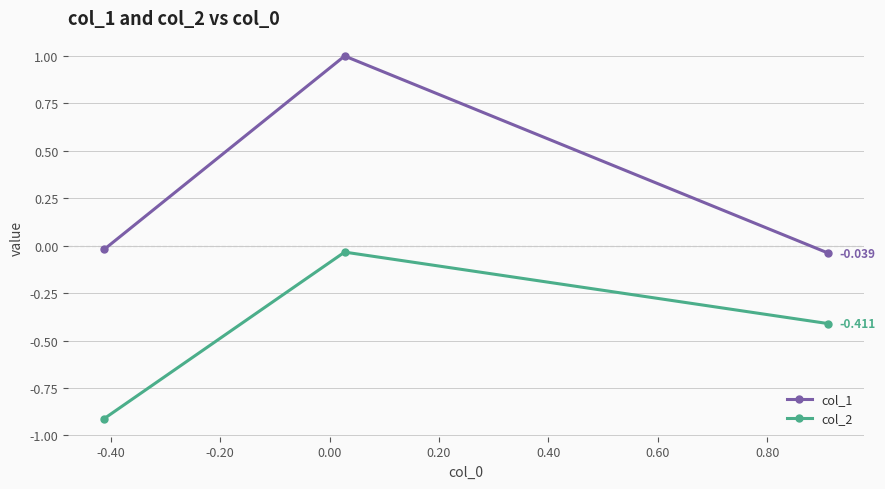

How many series are shown in this chart?

2